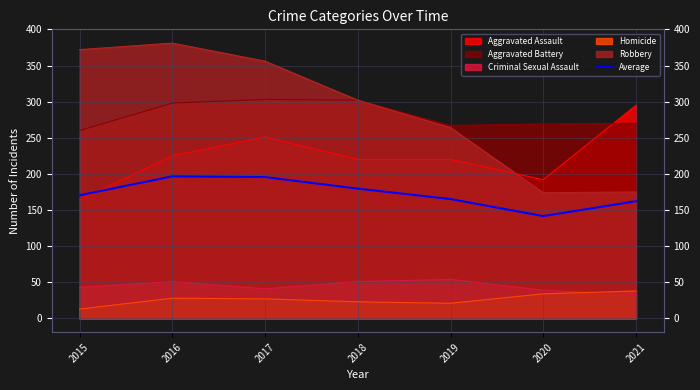

What is the sum of all values?

1211.2